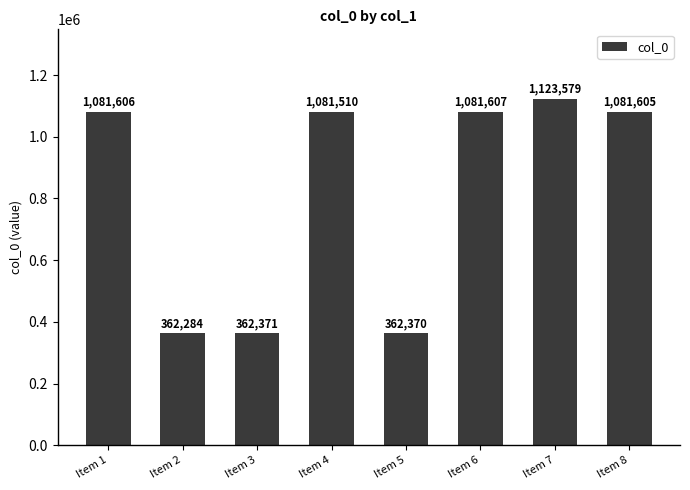

Rank the categories by value from lowest to highest.

Item 2, Item 5, Item 3, Item 4, Item 8, Item 1, Item 6, Item 7